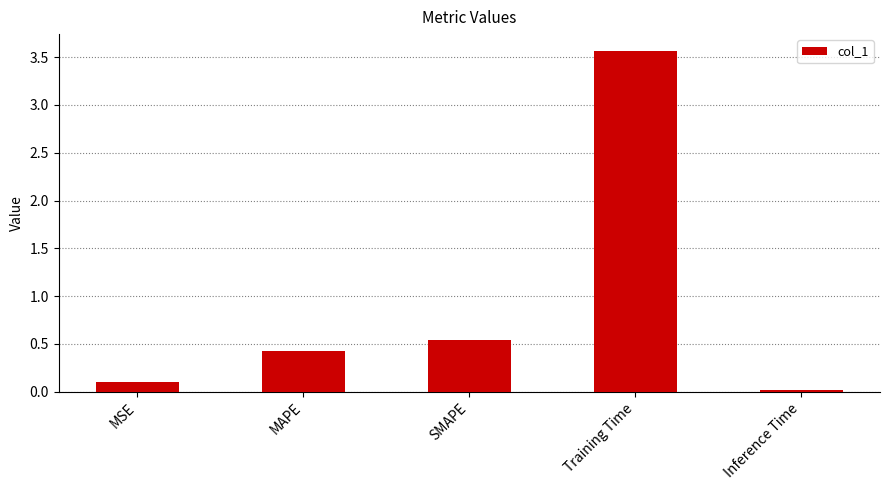

What position from the left is MSE?

1